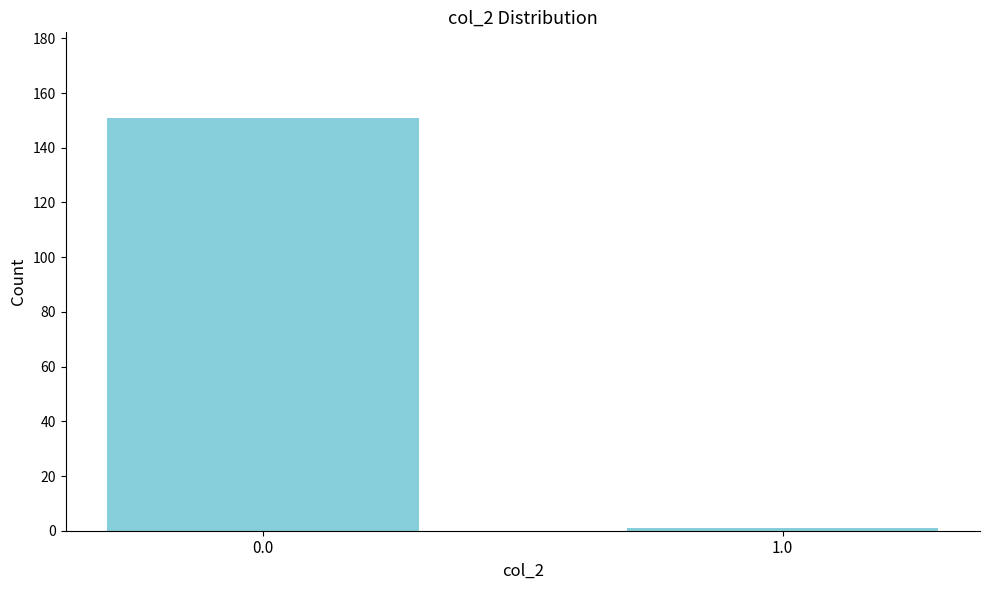

Reading left to right, transcribe all the data shown in this chart.

0.0=151	1.0=1